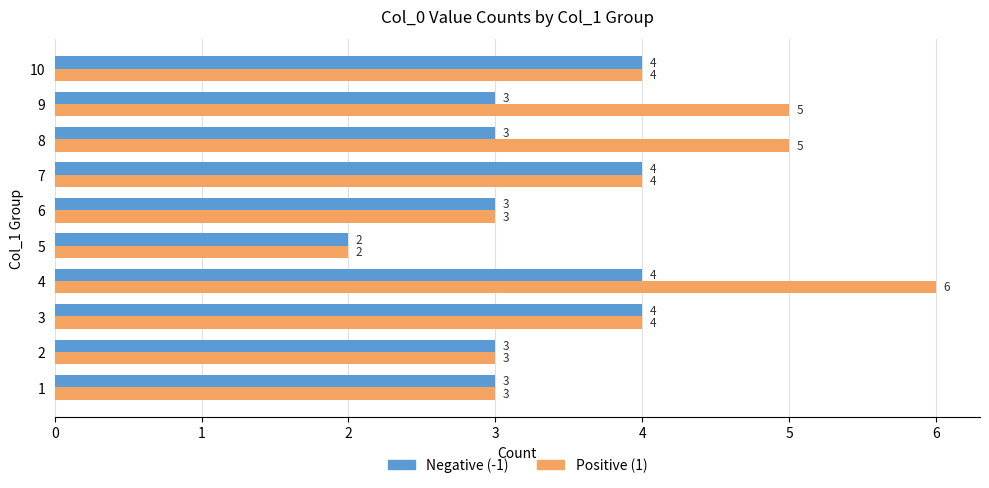

Is the value of Positive (1) at 1 greater than the value of Negative (-1) at 10?

No